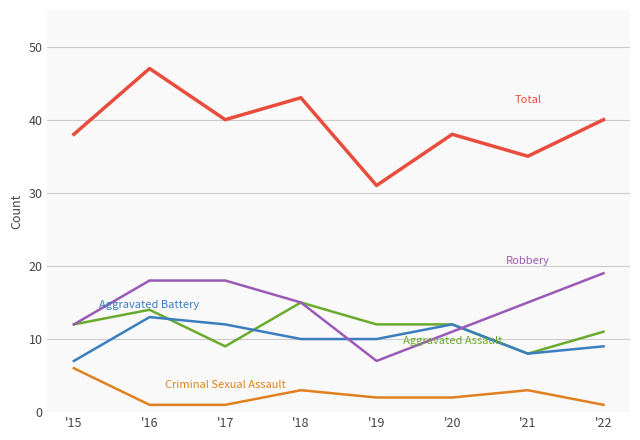

Which category has the highest value across all series?

'16